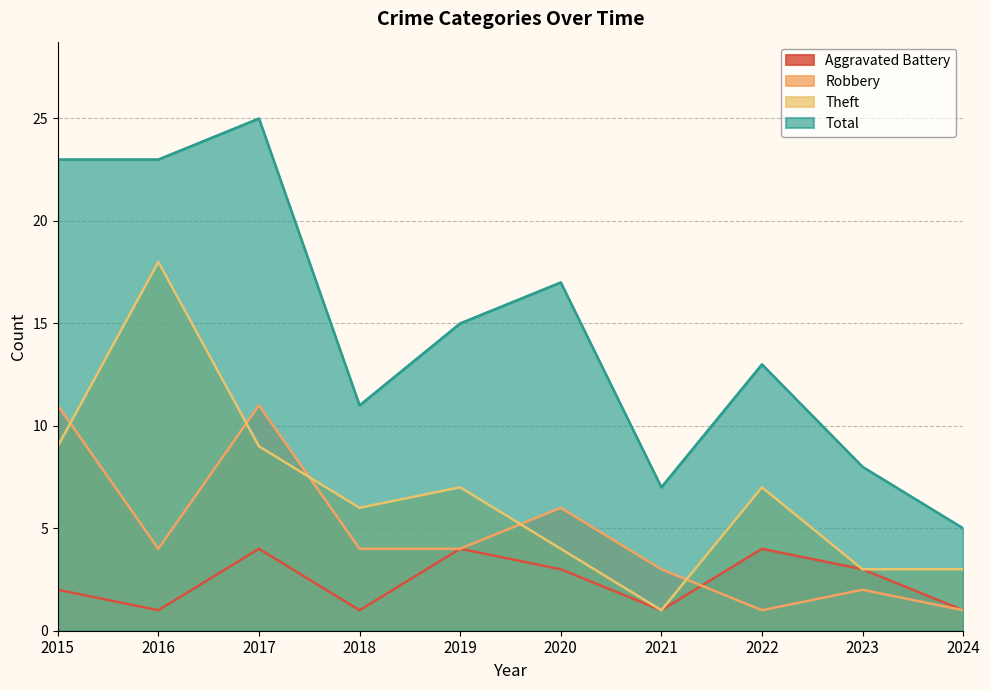

Which label corresponds to the largest value in the chart?

2017